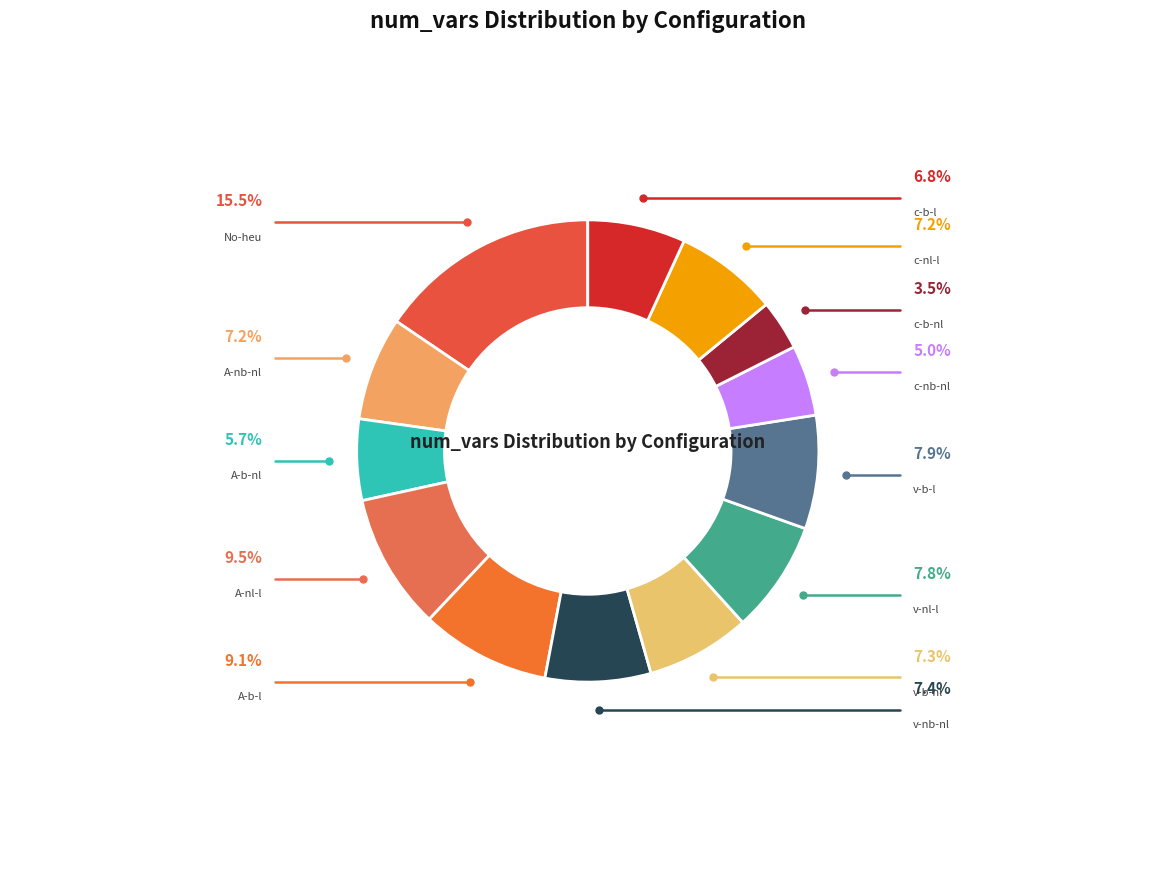

How much of the chart is everything except v-nl-l?

92.2%